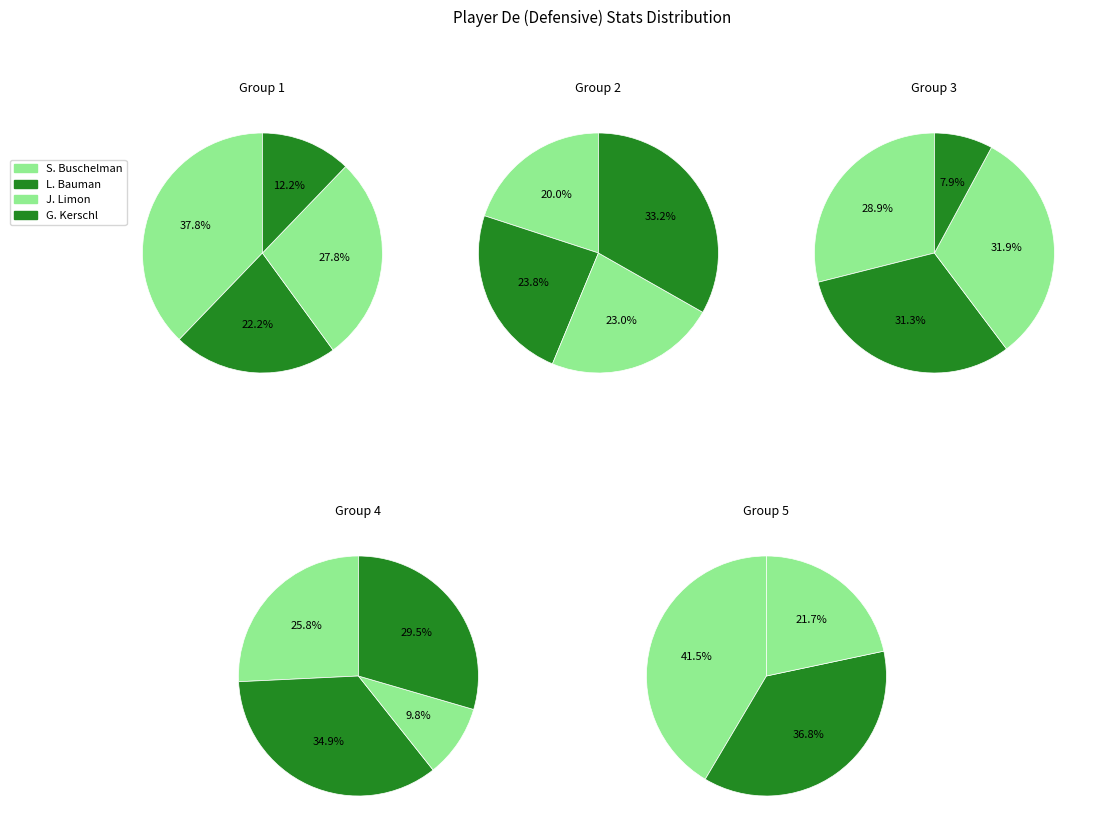

True or false: E. Romweber accounts for 13% of the total.

False